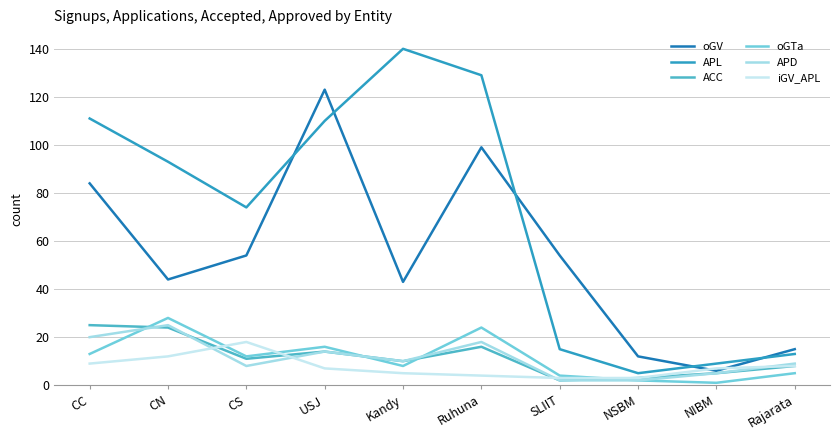

How many lines are shown in the chart?

6